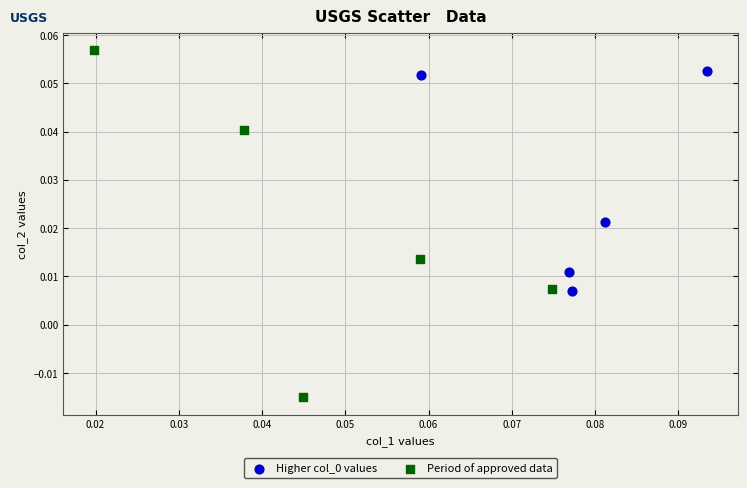

Which series contains the lowest Y value?

Period of approved data